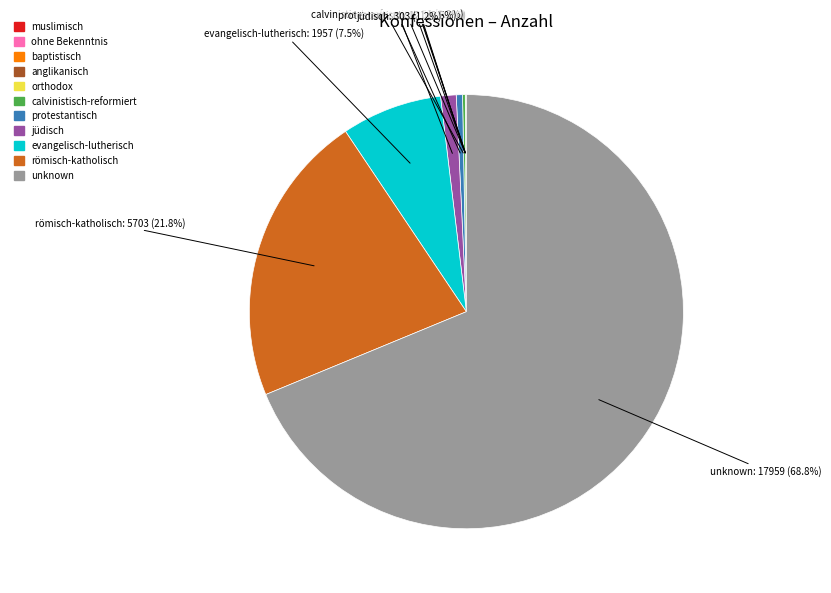

Which category has the biggest portion of the pie?

unknown